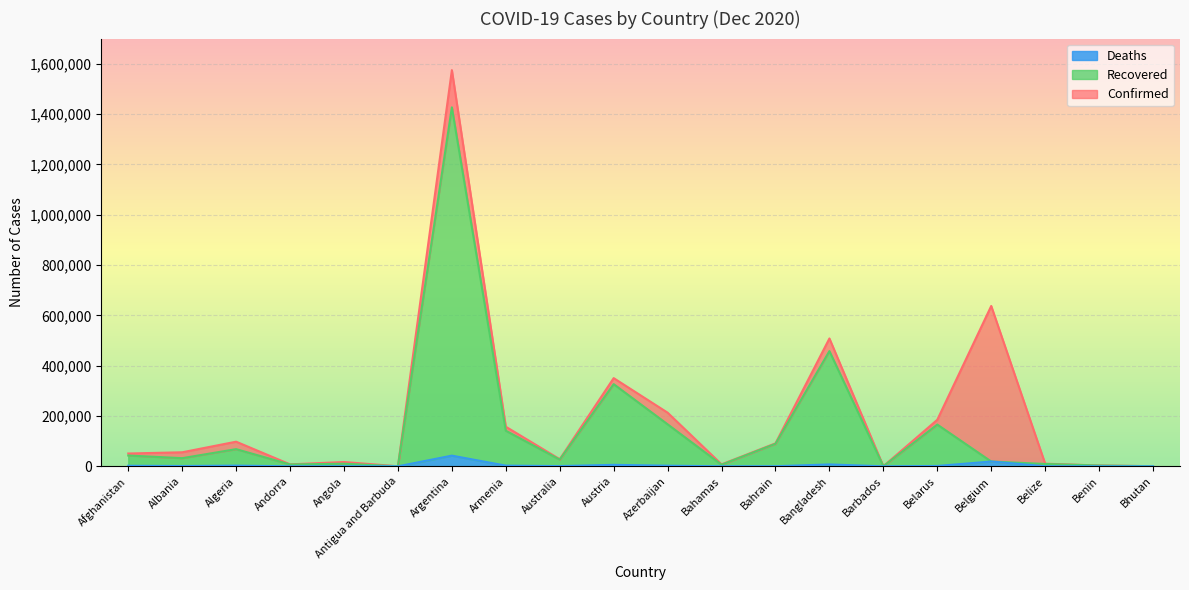

Which series has the largest range (max minus min)?

Confirmed